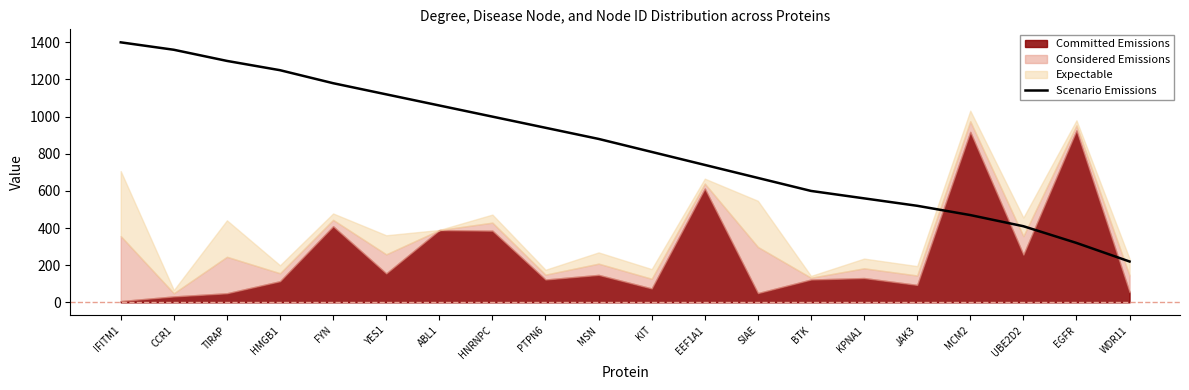

What is the maximum value shown in the chart?

1400